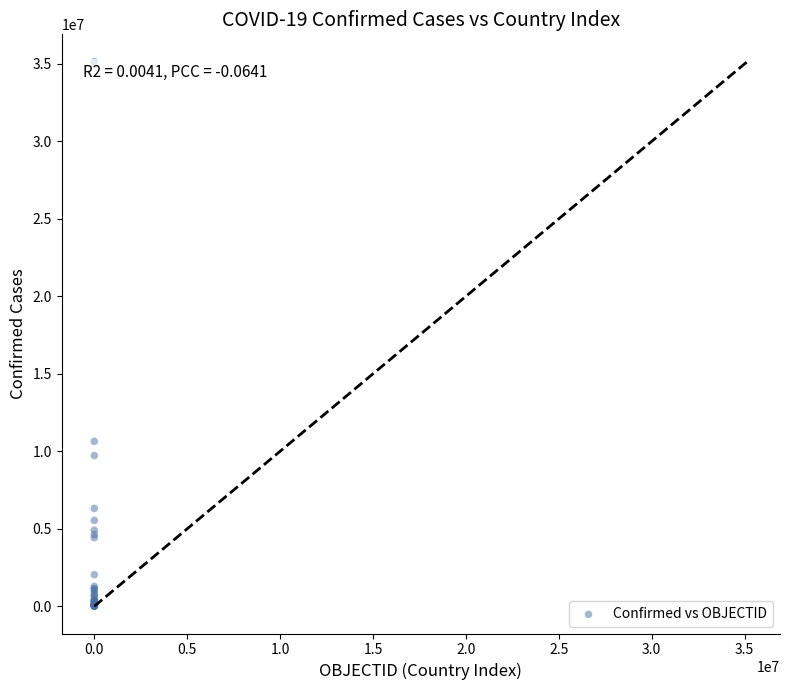

What Y value in the scatter plot is closest to 17578572?

10643169